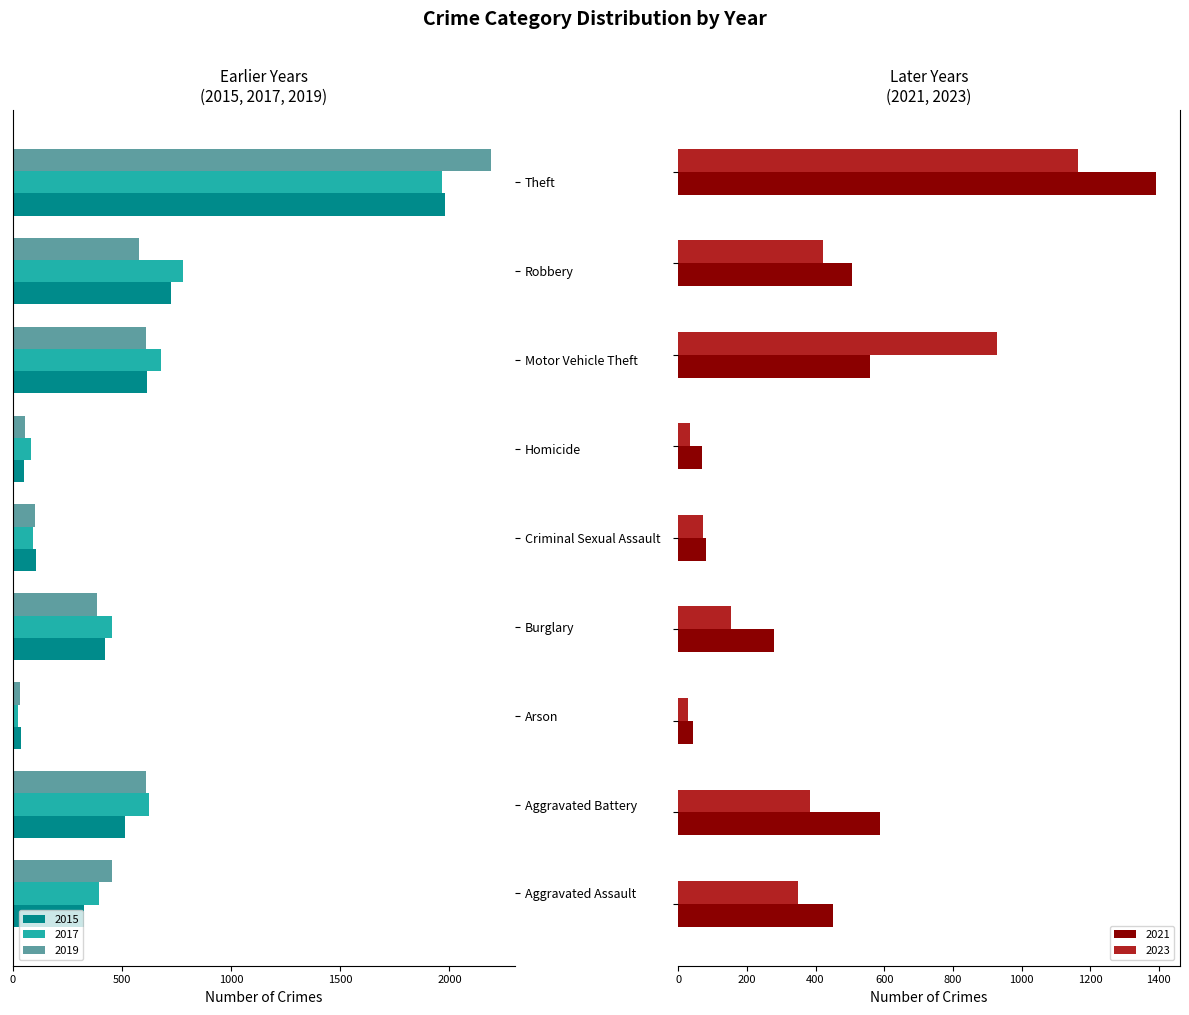

What is the sum of all 2023 values?

3537